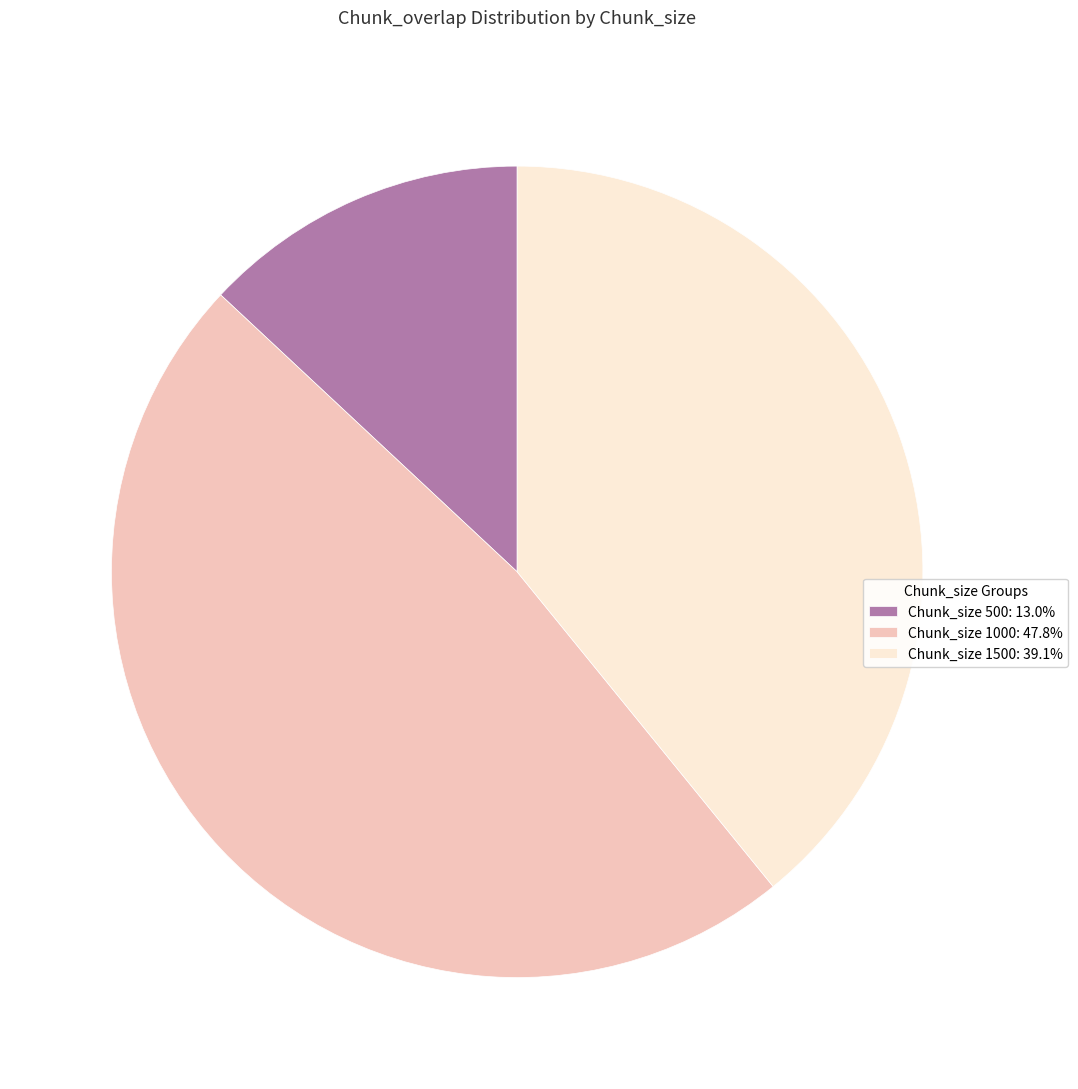

Do Chunk_size 500: 13.0% and Chunk_size 1000: 47.8% together represent more than half of the pie?

Yes